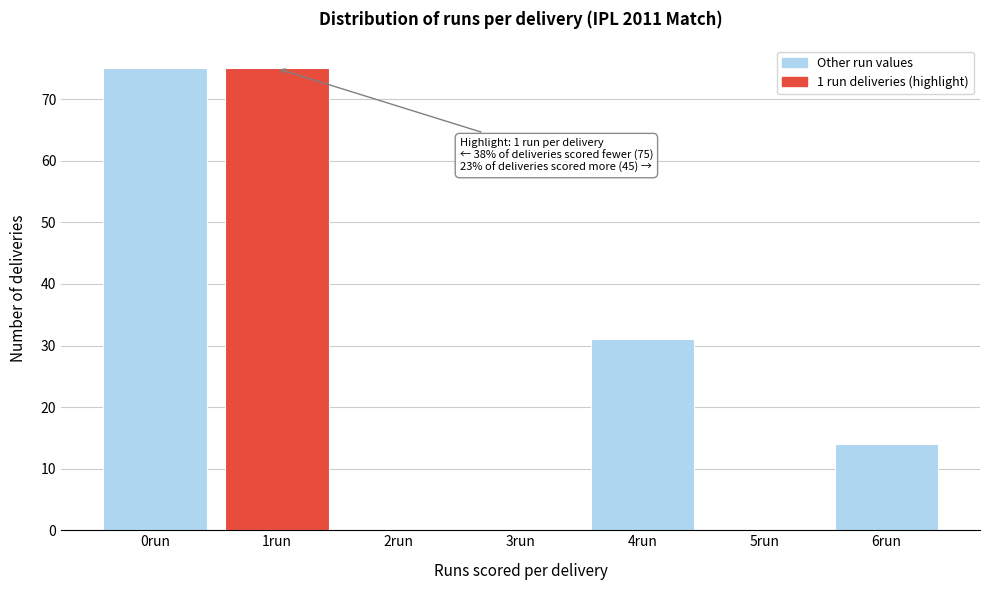

Reading right to left, list all the values displayed in this chart.

6run=14	5run=0	4run=31	3run=0	2run=0	1run=75	0run=75